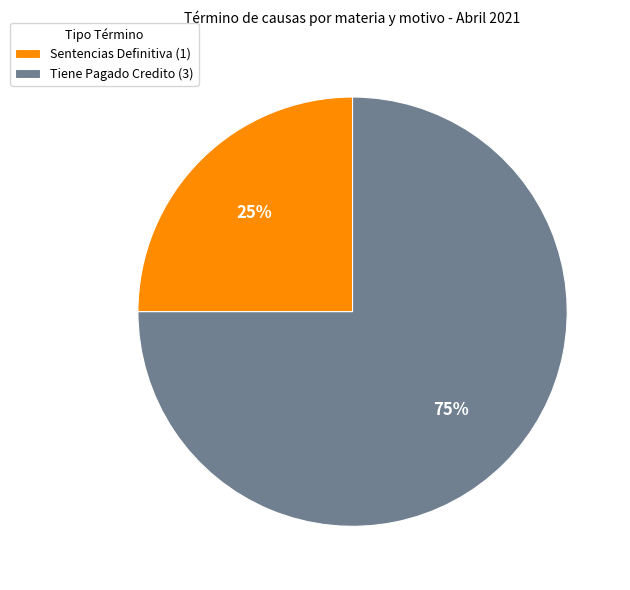

How many slices are in this pie chart?

2